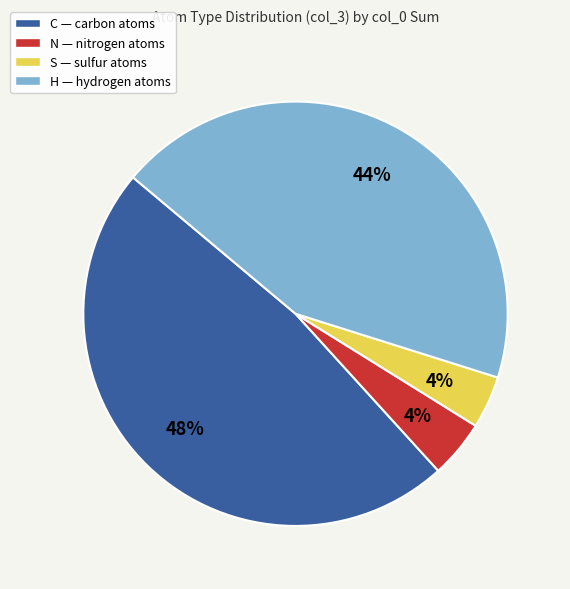

To the nearest percent, what percentage of the pie is S?

4%